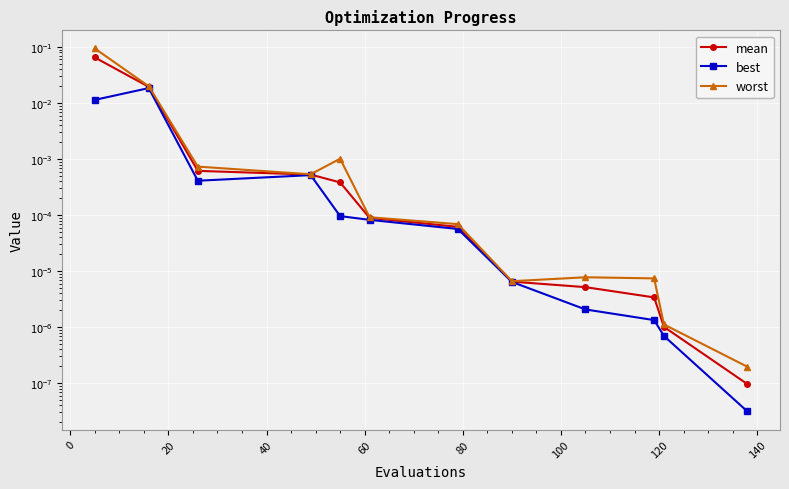

Reading left to right, transcribe all the data shown in this chart.

mean: 0.1	0.0	0.0	0.0	0.0	0.0	0.0	0.0	0.0	0.0	0.0	0.0
best: 0.0	0.0	0.0	0.0	0.0	0.0	0.0	0.0	0.0	0.0	0.0	0.0
worst: 0.1	0.0	0.0	0.0	0.0	0.0	0.0	0.0	0.0	0.0	0.0	0.0